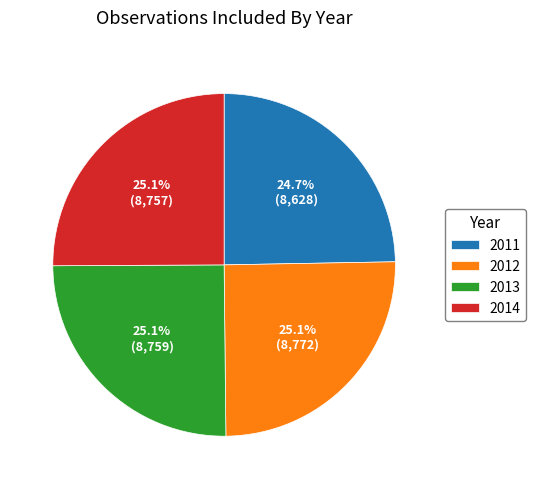

True or false: 2012 accounts for 25% of the total.

True